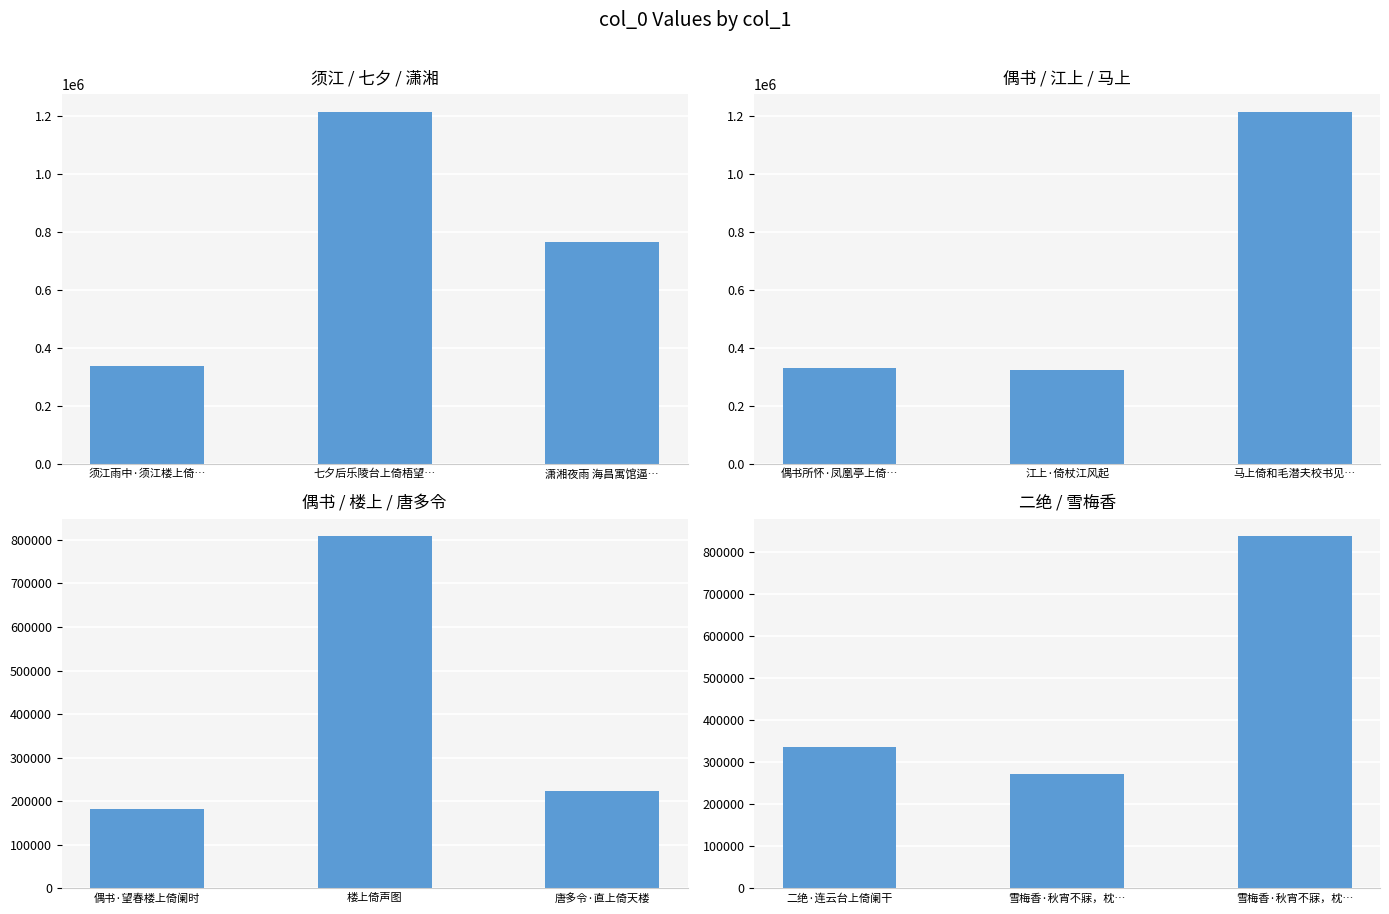

What is the lowest value of the 偶书 / 江上 / 马上 series?

324356